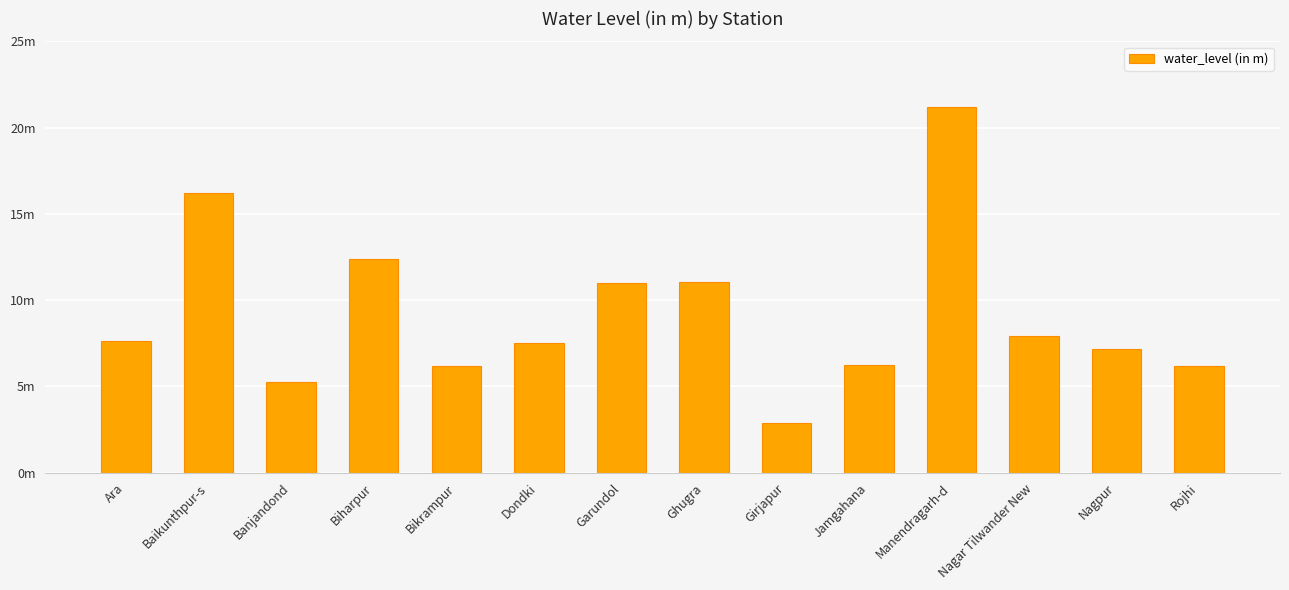

What is the difference between the maximum and minimum values?

18.3